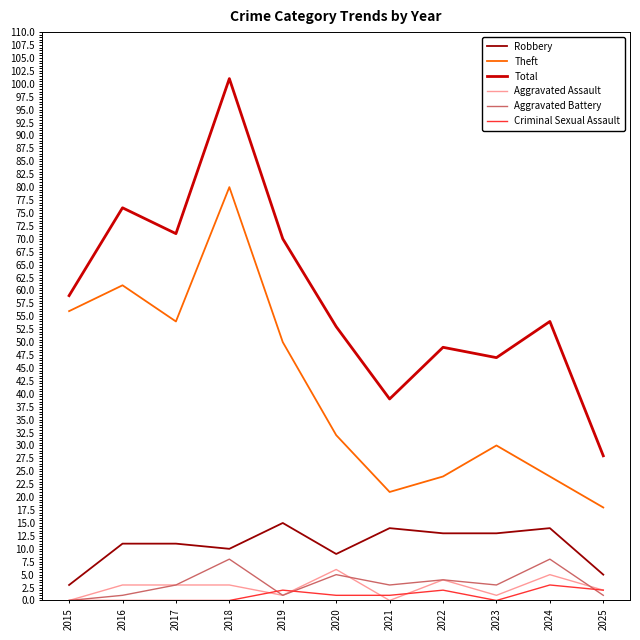

What is the total value across all series at 2024?

108